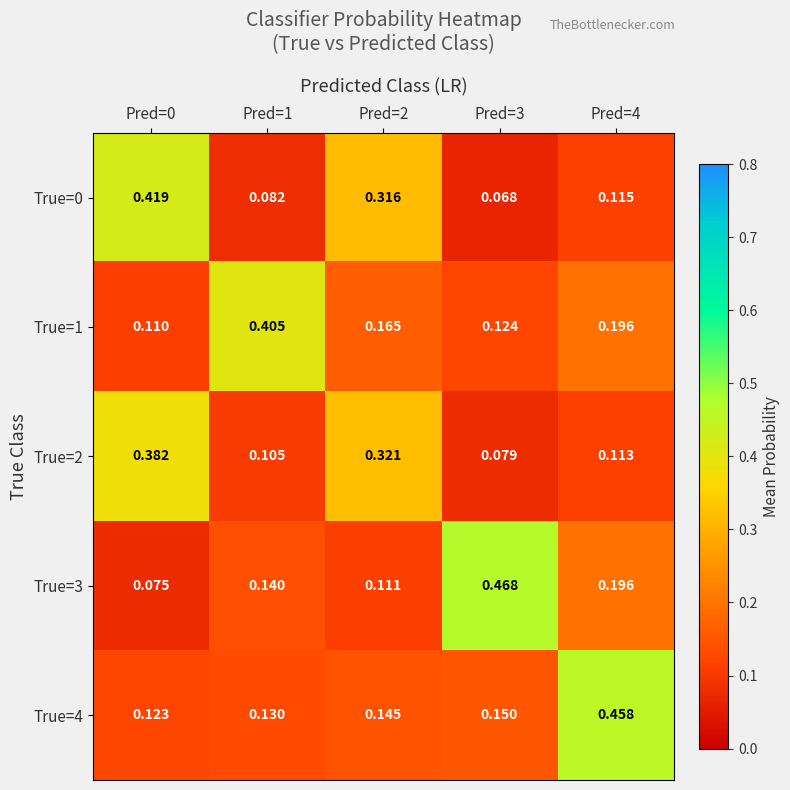

Is the value of True=2 at Pred=4 greater than the value of True=4 at Pred=4?

No